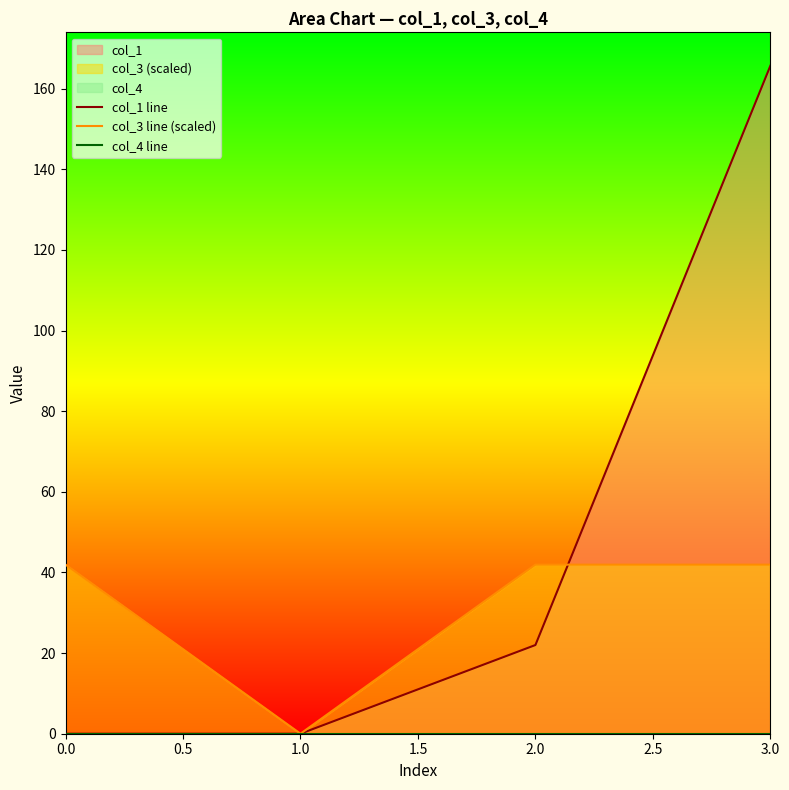

True or false: col_4 line and col_3 line (scaled) cross at least once.

False